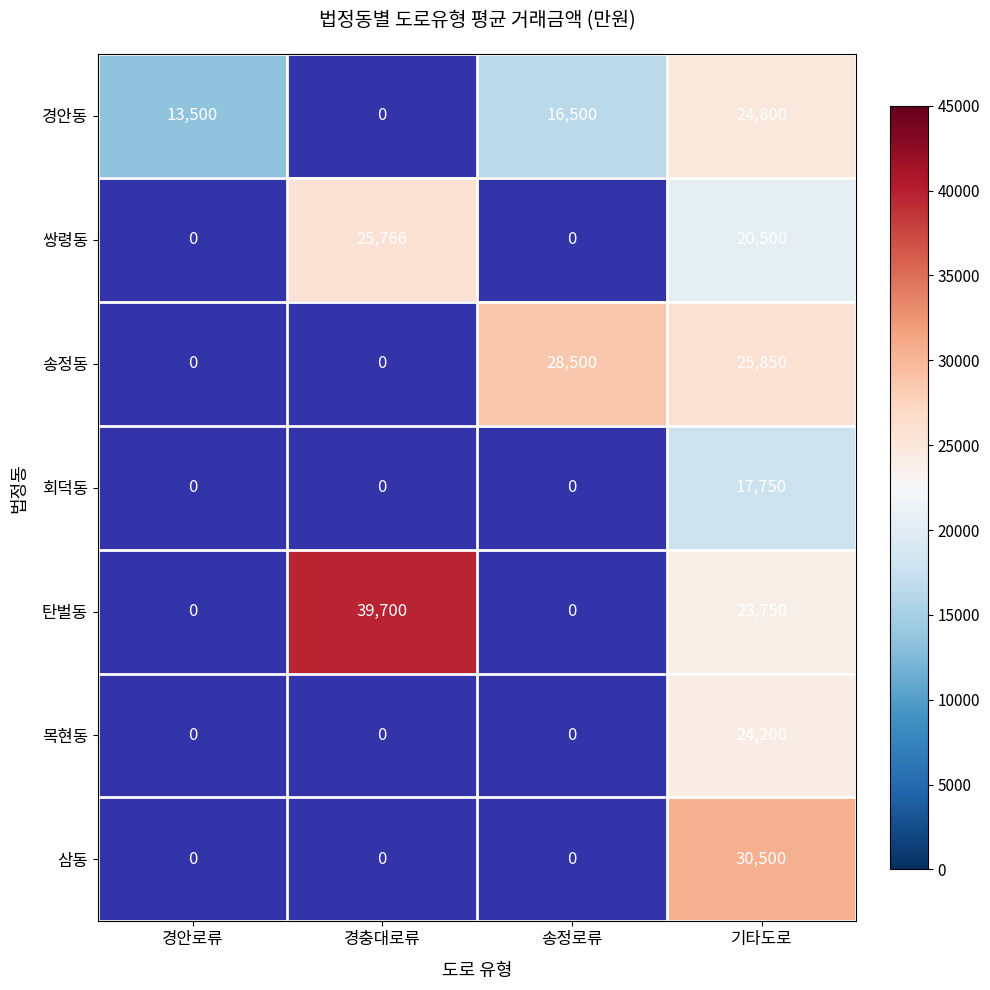

At which category is the sum across all series the highest?

기타도로